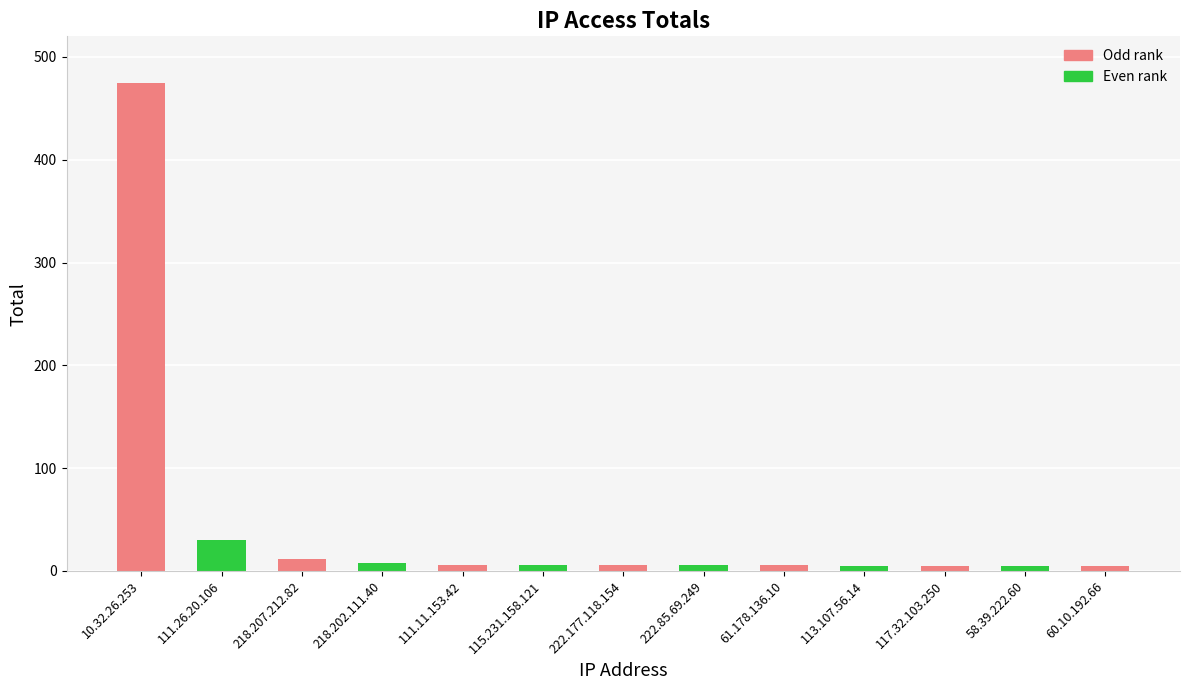

How many values are below 6?

4